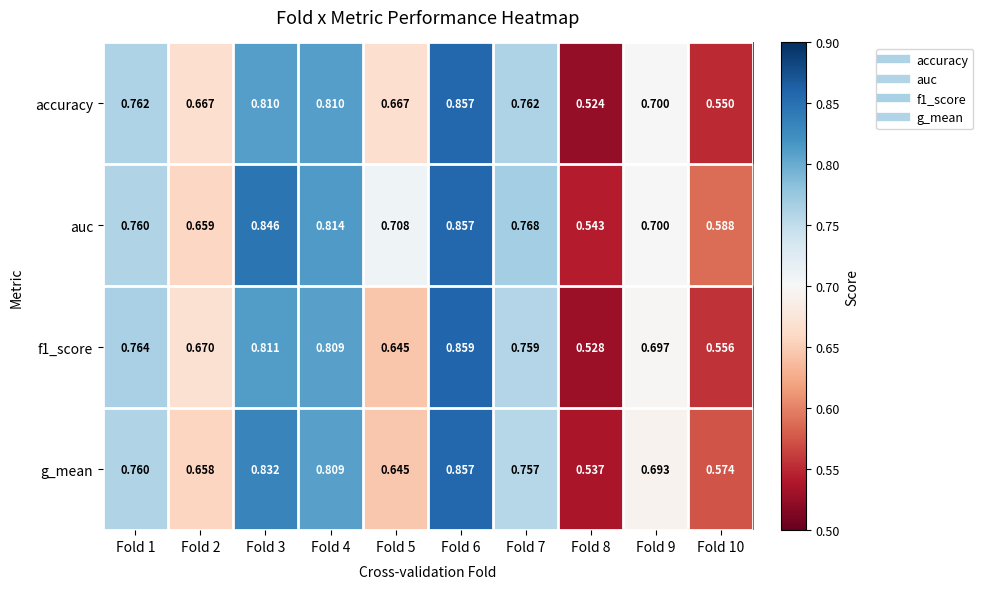

Which series has the widest spread of values?

accuracy